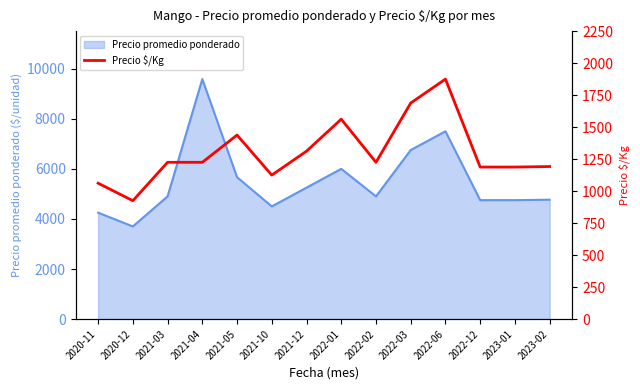

At which label is the value closest to 1400?

2021-05